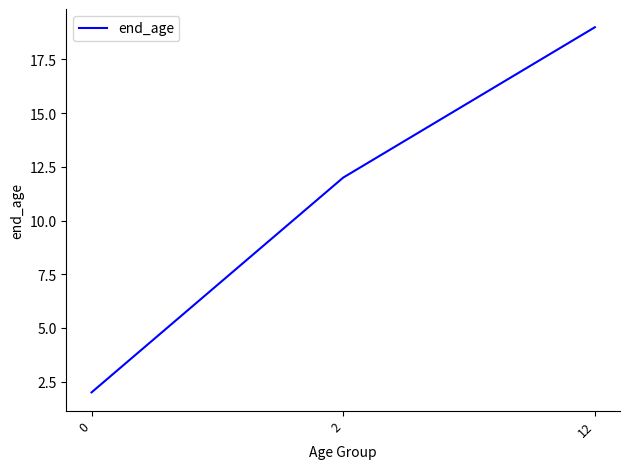

Does the chart have visible grid lines?

No